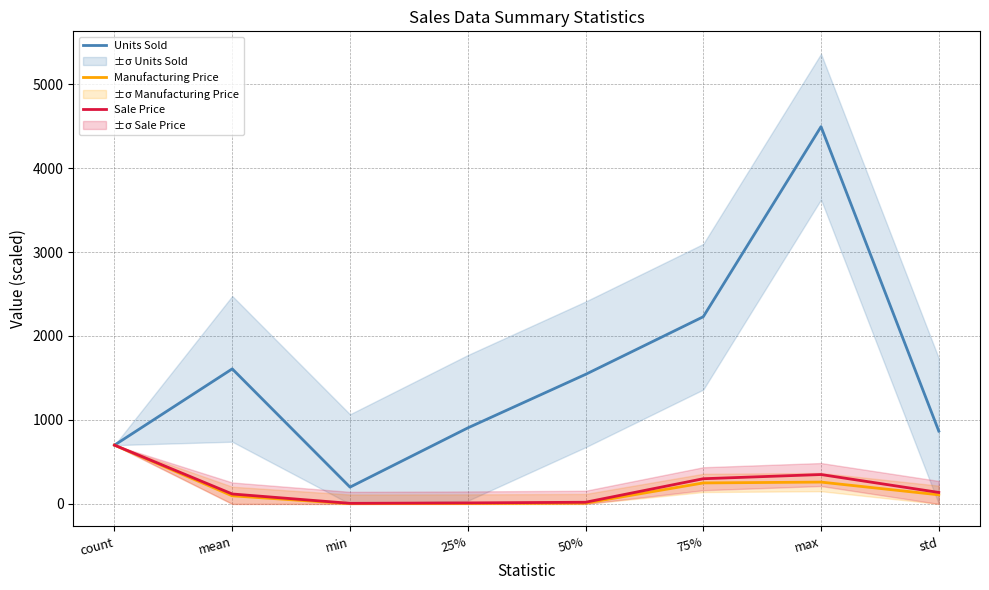

True or false: Manufacturing Price has more than 2 points higher than both neighbors.

False